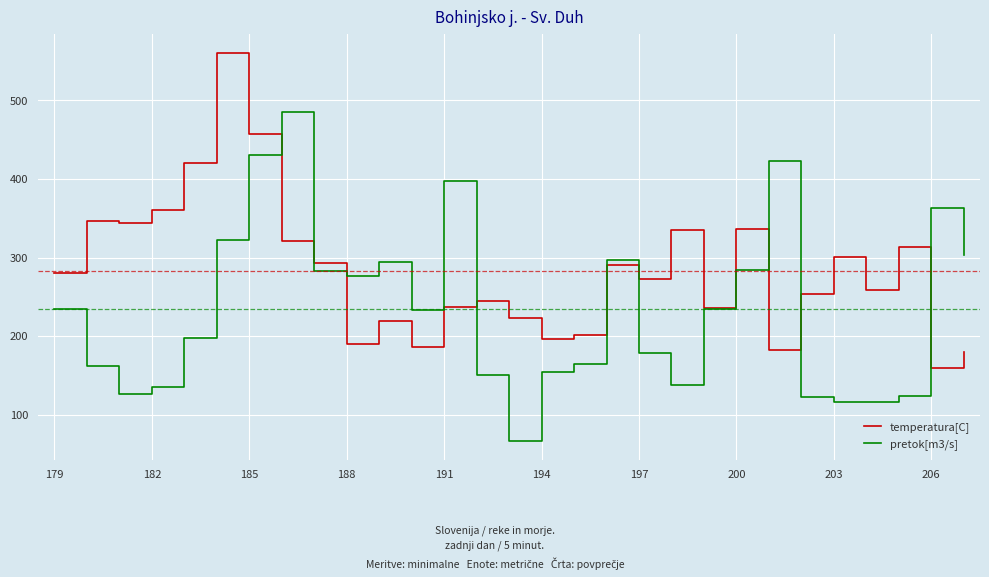

What is the smallest value displayed?

67